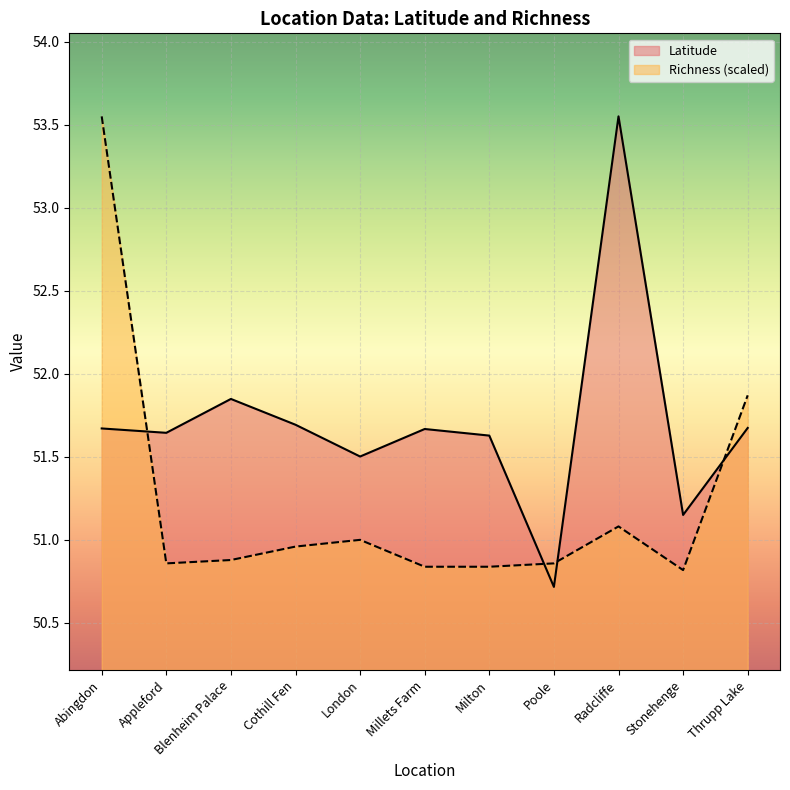

What is the difference between the maximum and minimum values in the Latitude series?

2.8